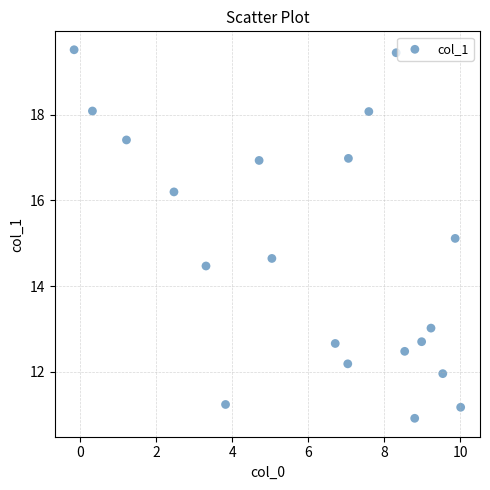

What is the range of Y values (max minus min)?

8.6